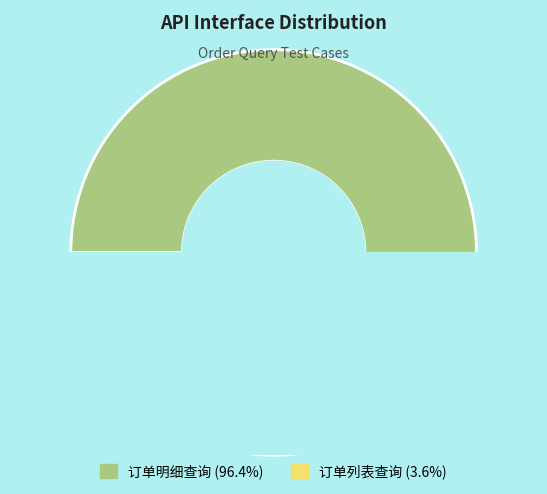

Does 订单列表查询 account for over 50% of the chart?

No